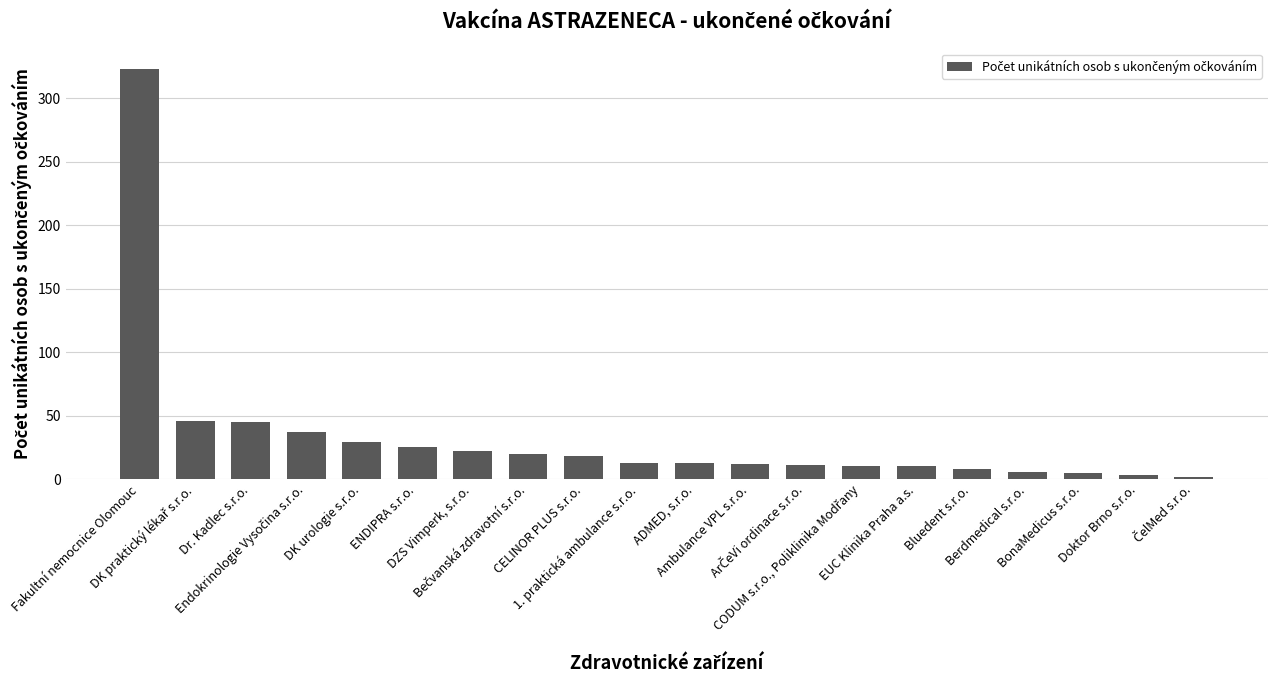

What is the sum of all values?

658